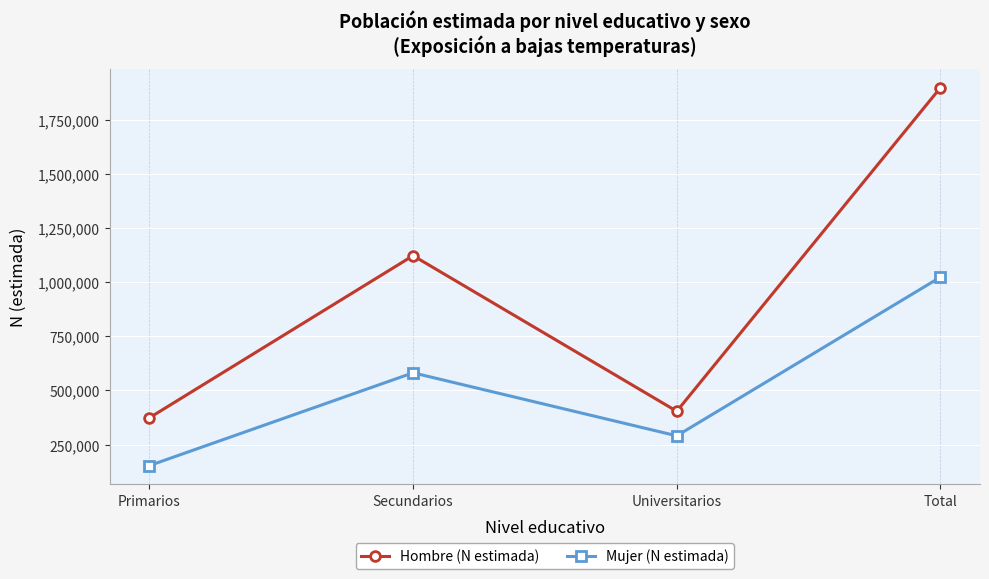

What is the label of the 3rd point from the right?

Secundarios